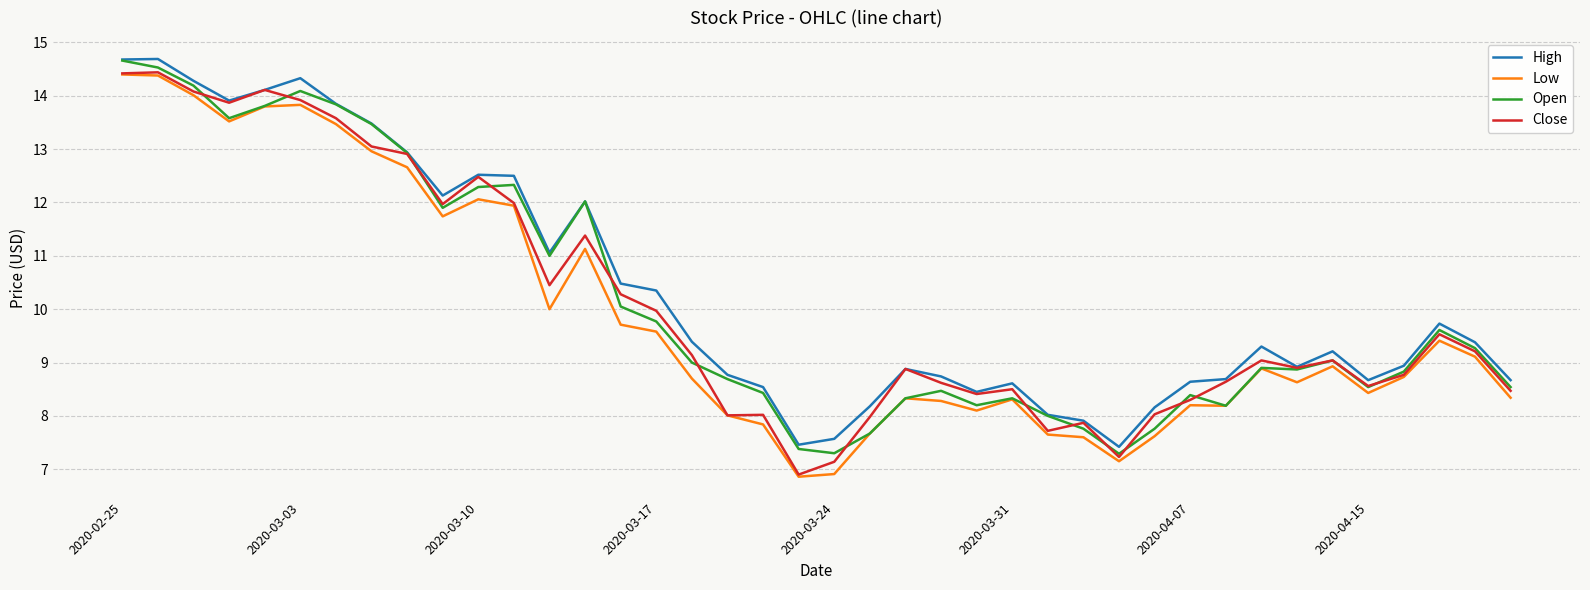

True or false: High and Low intersect in this chart.

False